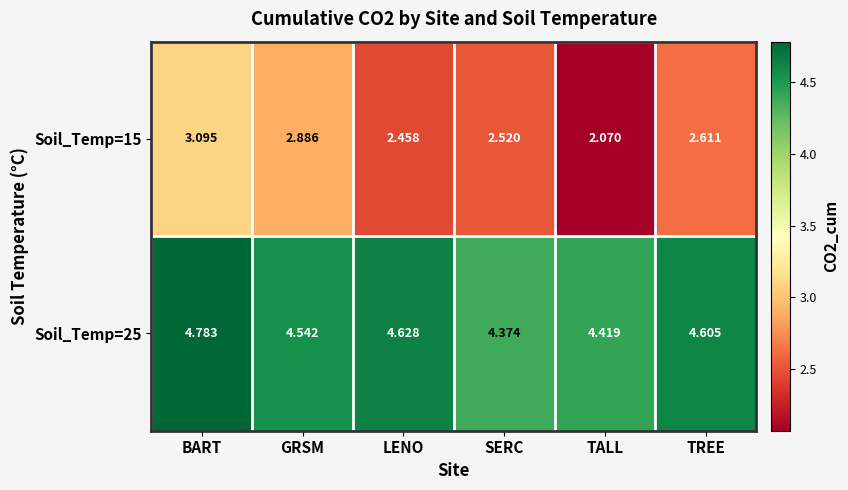

List the labels in order of Soil_Temp=15 value, largest first.

BART, GRSM, TREE, SERC, LENO, TALL